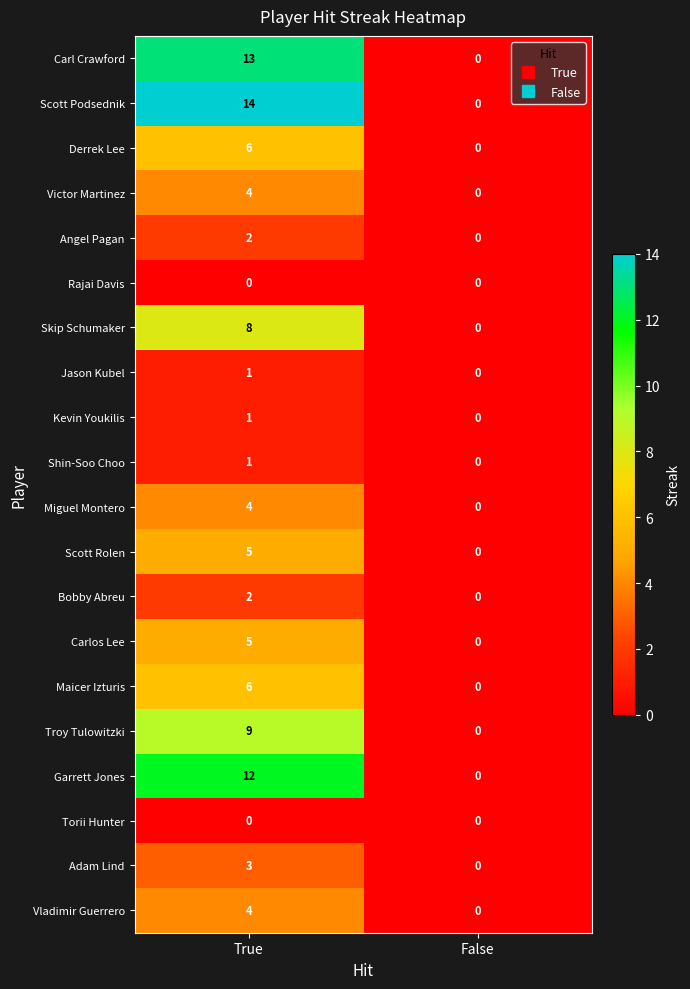

The Maicer Izturis series shows 0 at False. True or false?

True